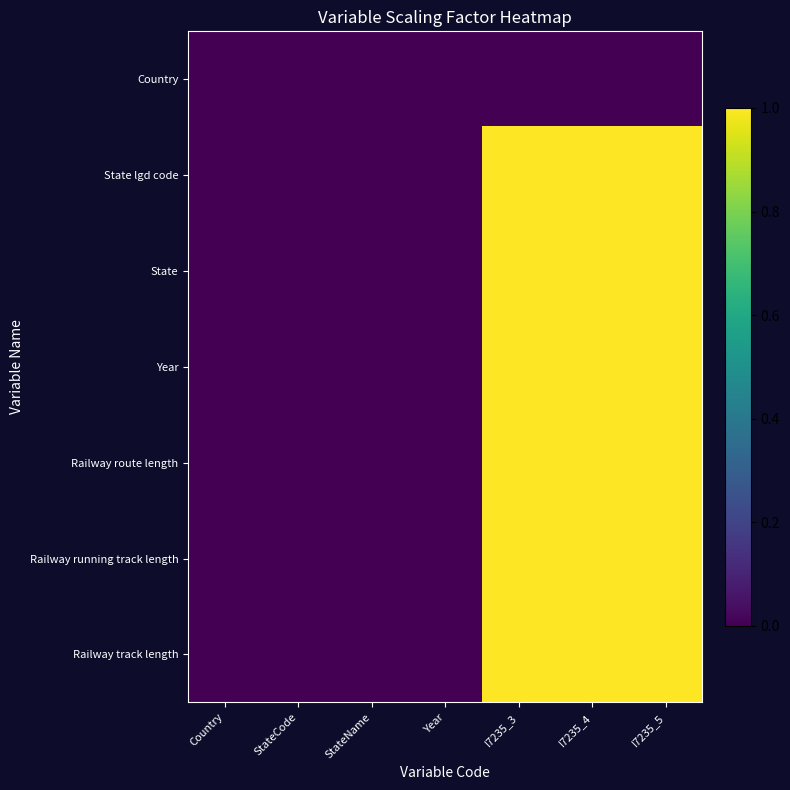

Where is Railway route length nearest to the value 0?

Country